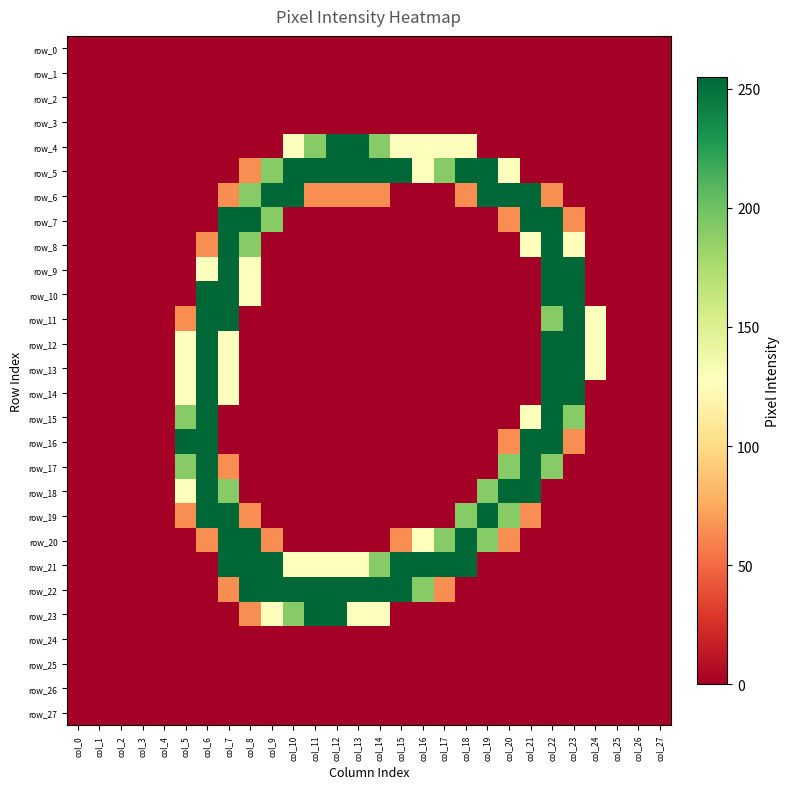

Rank the series at col_18 from lowest to highest value.

row_0, row_1, row_2, row_3, row_7, row_8, row_9, row_10, row_11, row_12, row_13, row_14, row_15, row_16, row_17, row_18, row_22, row_23, row_24, row_25, row_26, row_27, row_6, row_4, row_19, row_5, row_20, row_21